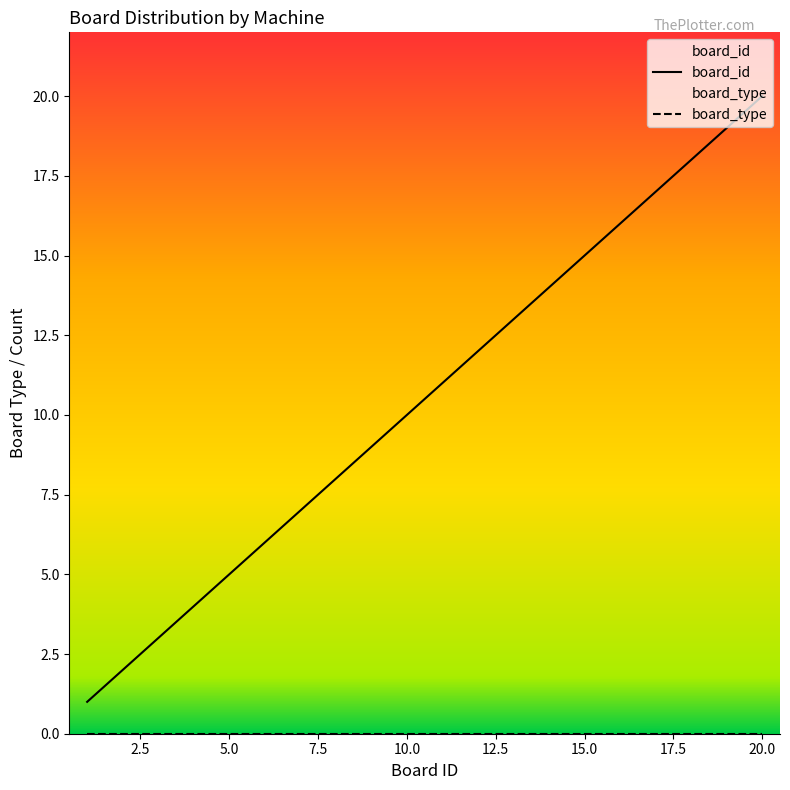

What is the maximum value for board_id?

20